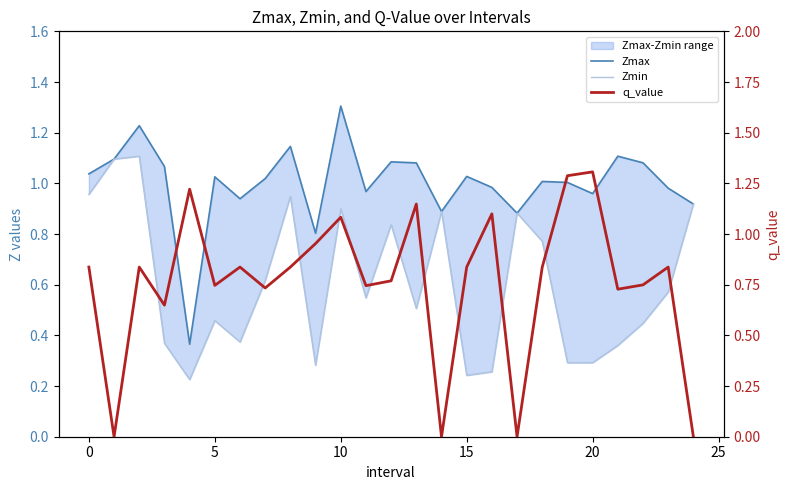

True or false: Zmin and Zmax cross at least once.

False